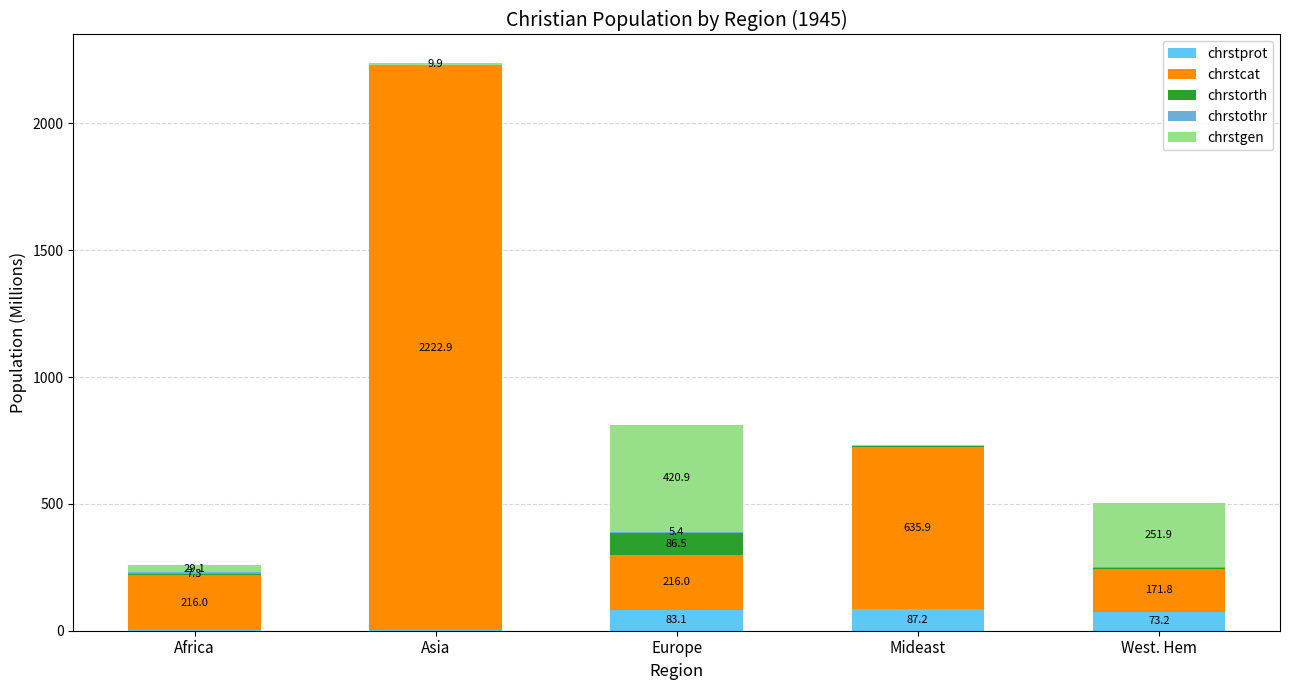

Where is chrstprot nearest to the value 44?

West. Hem